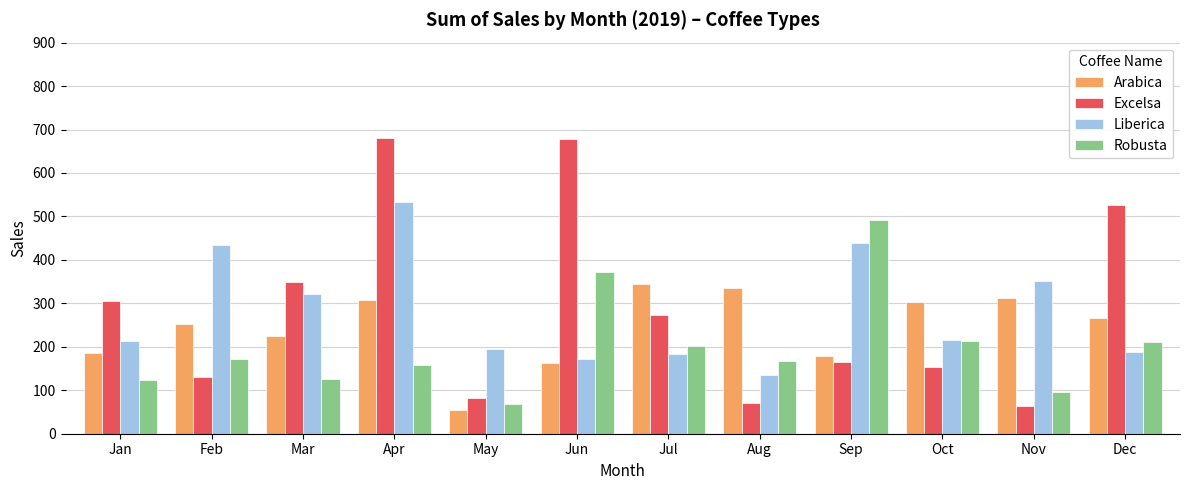

At how many categories does at least one series exceed 590?

2